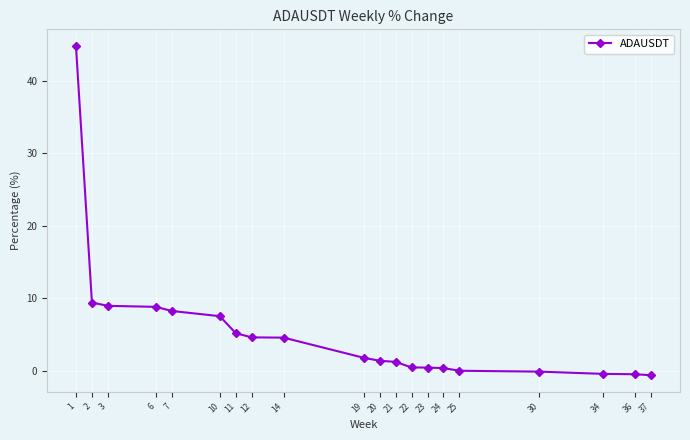

What is the difference between the maximum and minimum values?

45.4